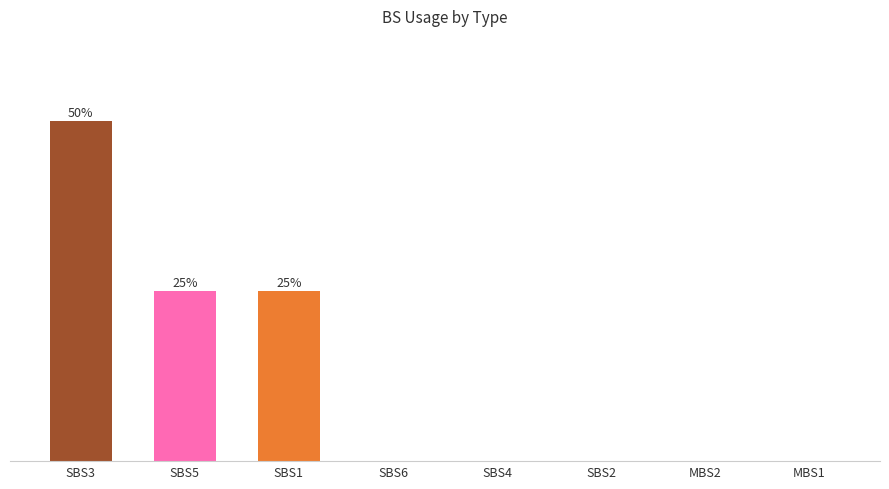

Reading right to left, what are all the values shown in this chart?

0	0	0	0	0	25	25	50